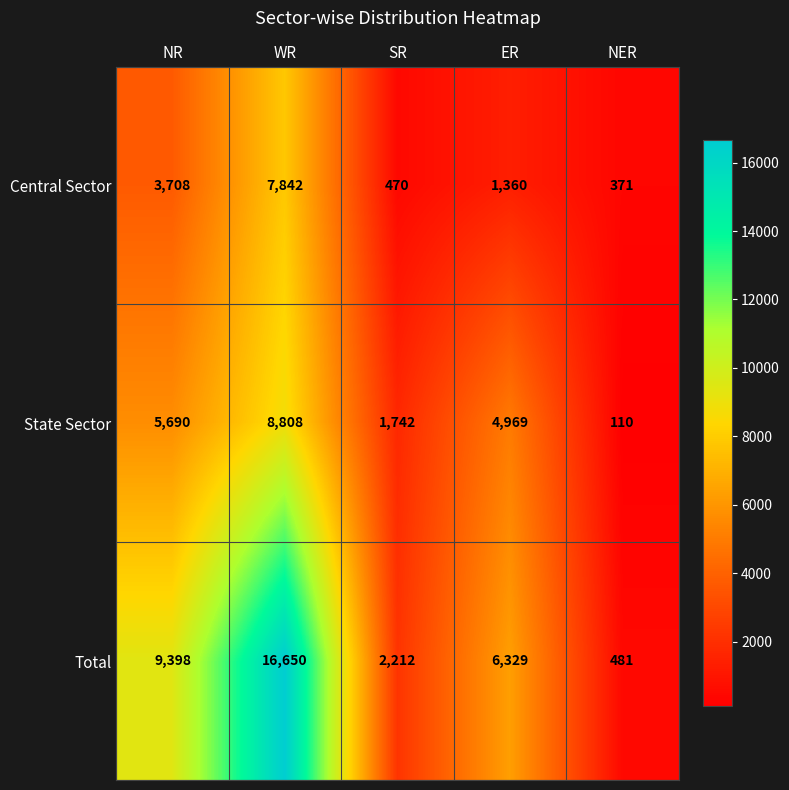

Is it true that Total equals 16650 at WR?

True